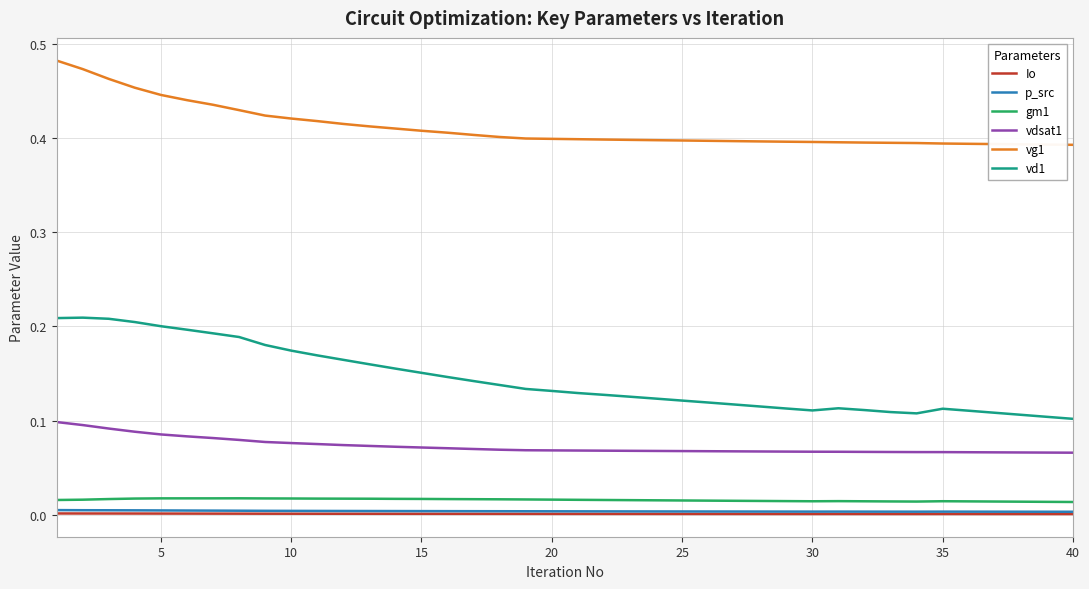

Which series has the largest range (max minus min)?

vd1